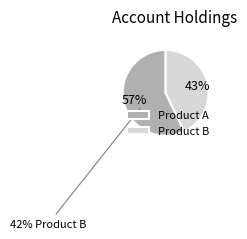

Which slice is the largest?

Product A